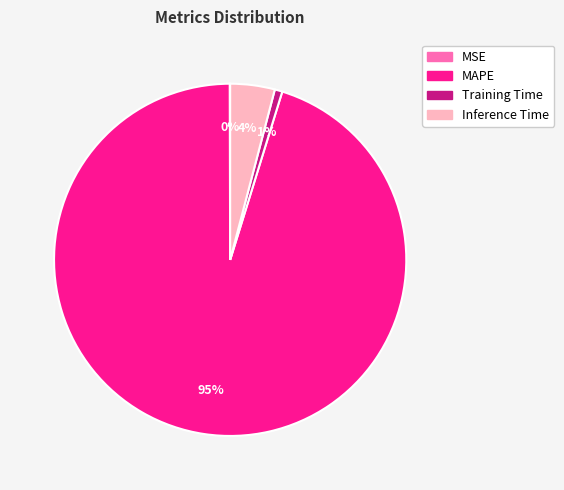

Does MAPE account for over 50% of the chart?

Yes